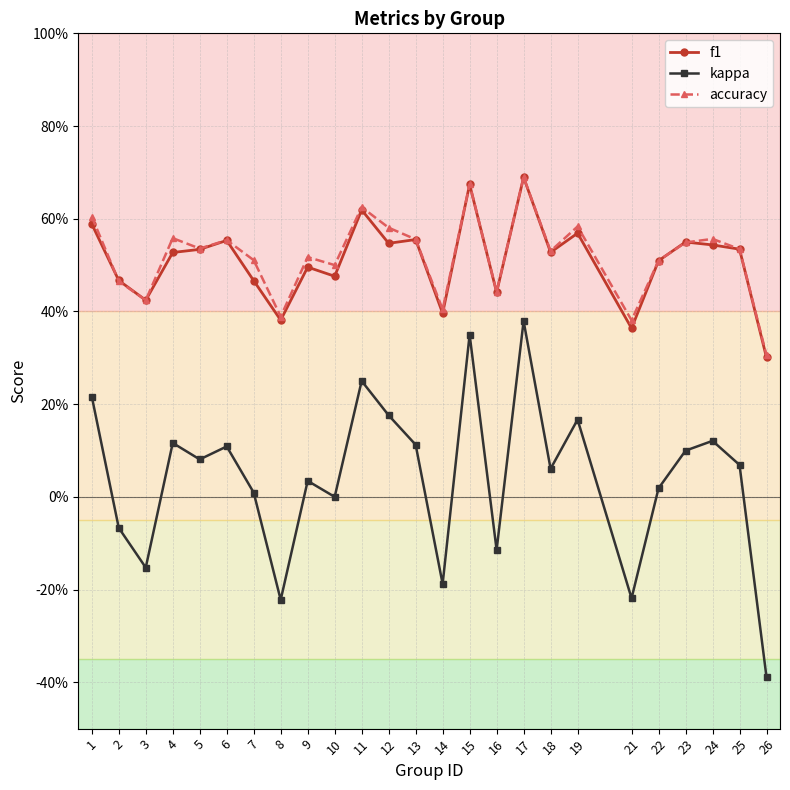

What is the highest value of the kappa series?

0.4